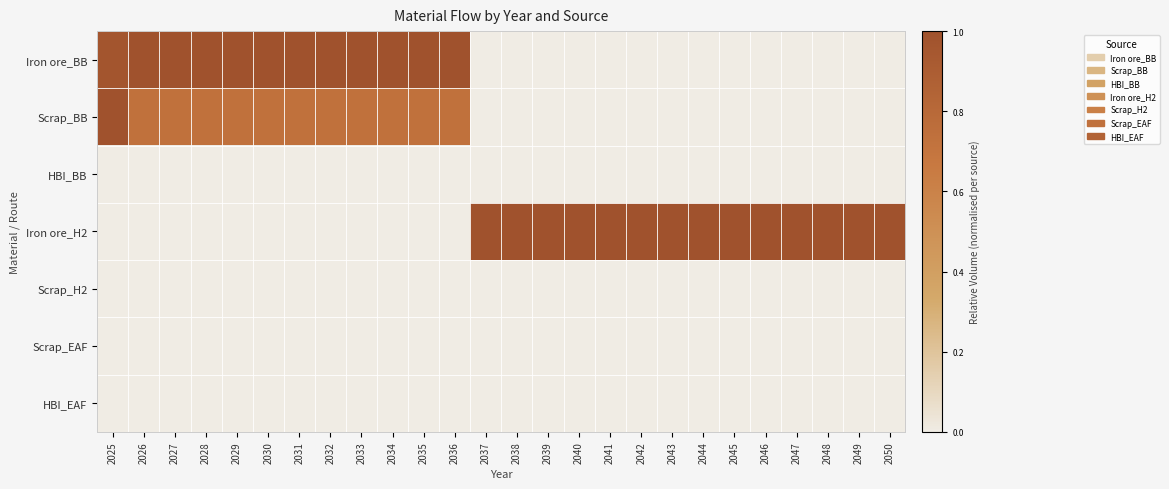

At which category is the sum across all series the highest?

2025